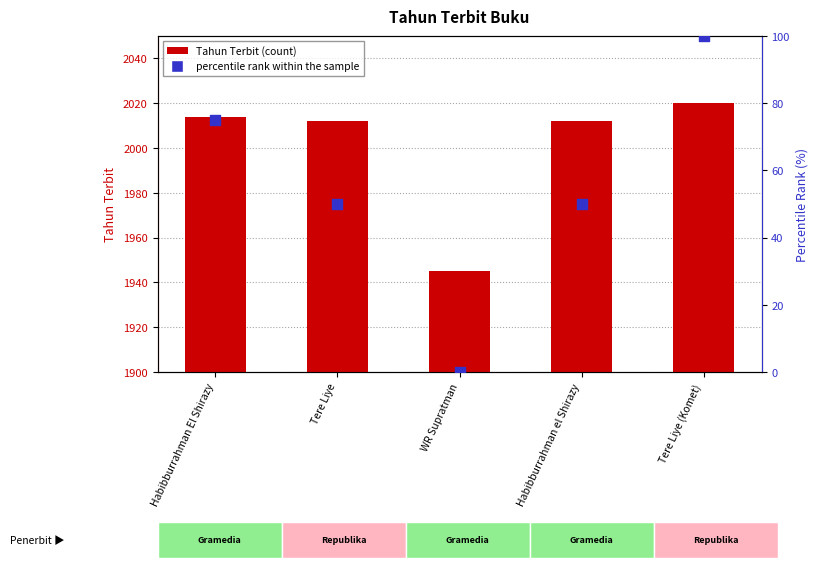

Is the value of Tahun Terbit at Habibburrahman El Shirazy greater than the value of percentile rank within the sample at Tere Liye (Komet)?

Yes